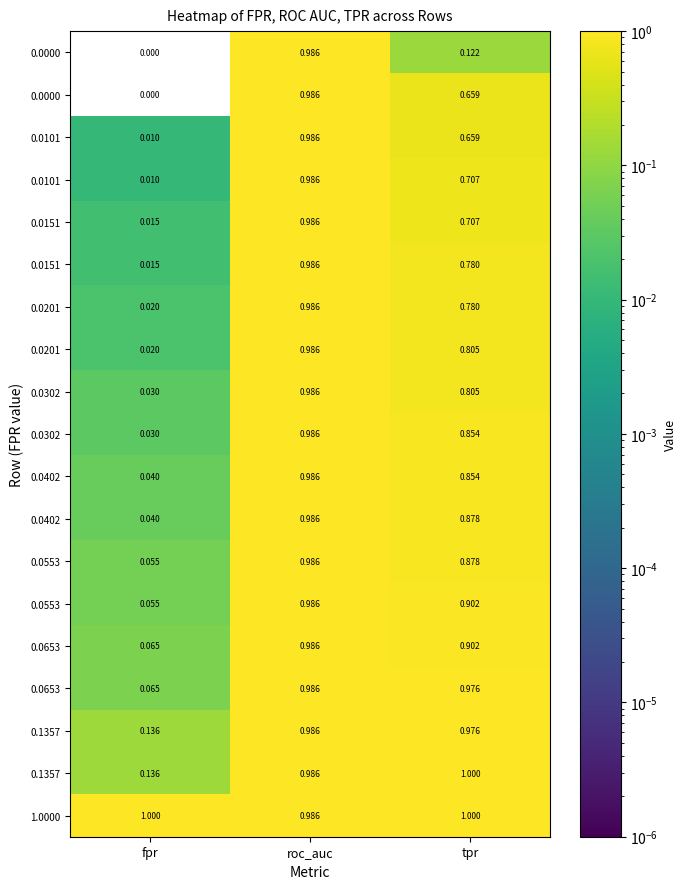

At which category is the sum across all series the highest?

roc_auc